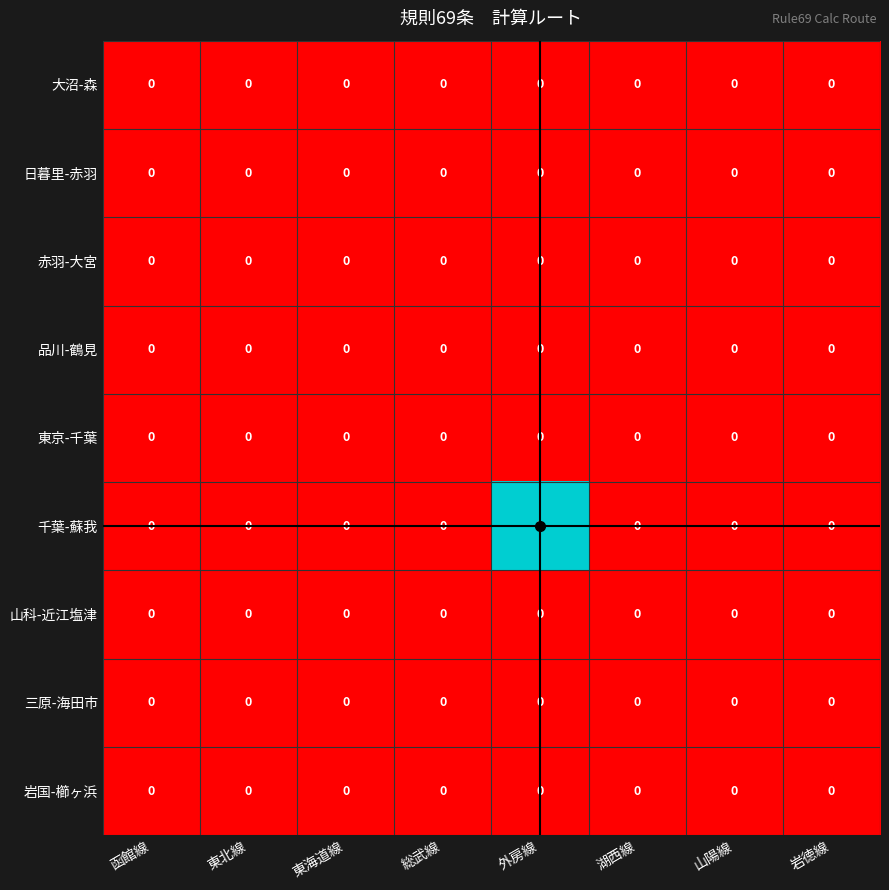

Which series has the largest total across all categories?

千葉-蘇我